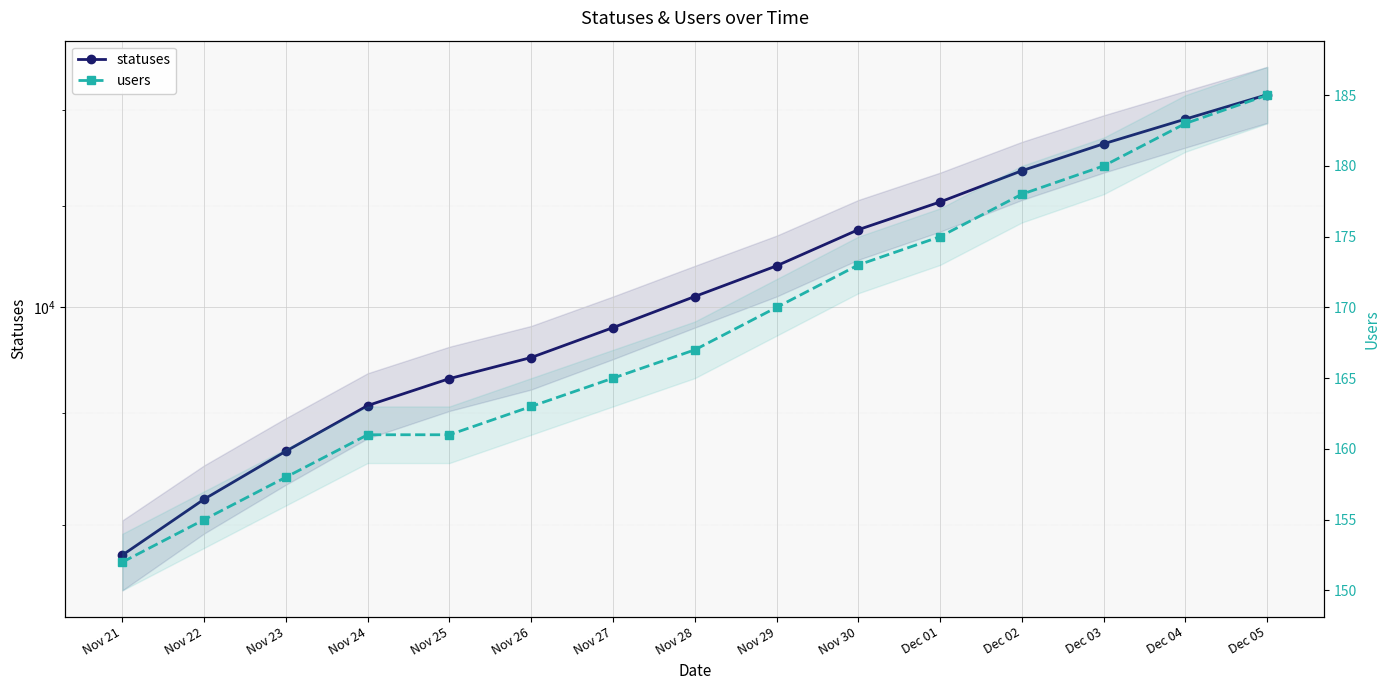

List the series in order of their overall mean, highest first.

statuses, users